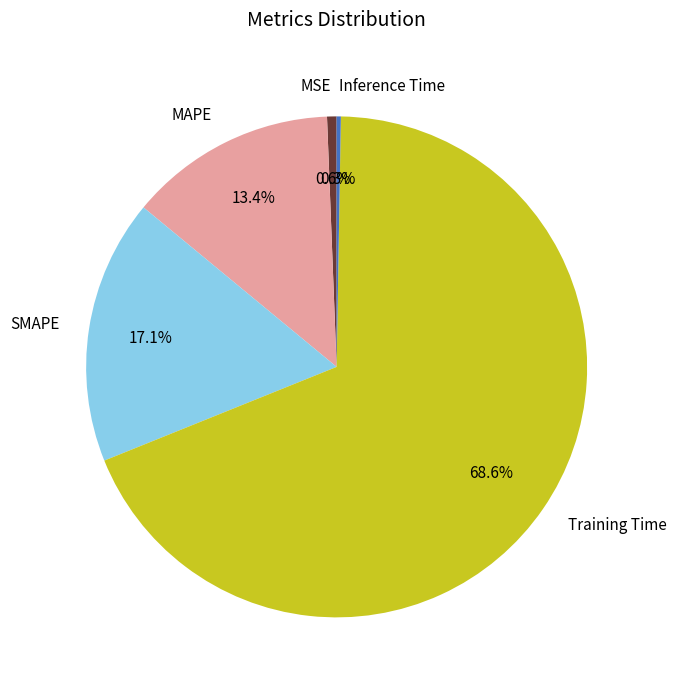

Is the sum of SMAPE and Training Time greater than half?

Yes